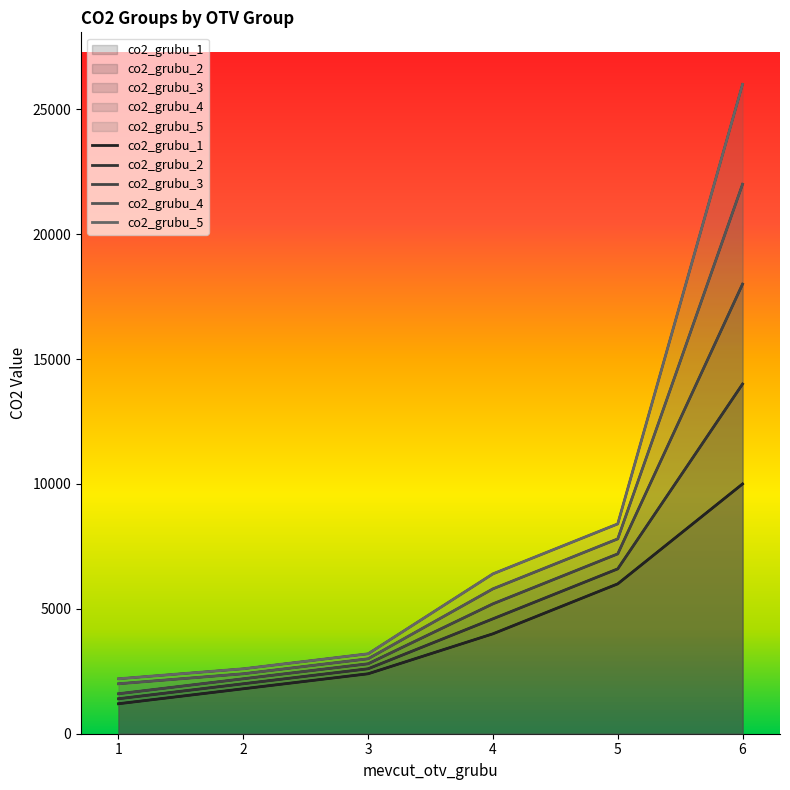

At which category is the sum across all series the highest?

6